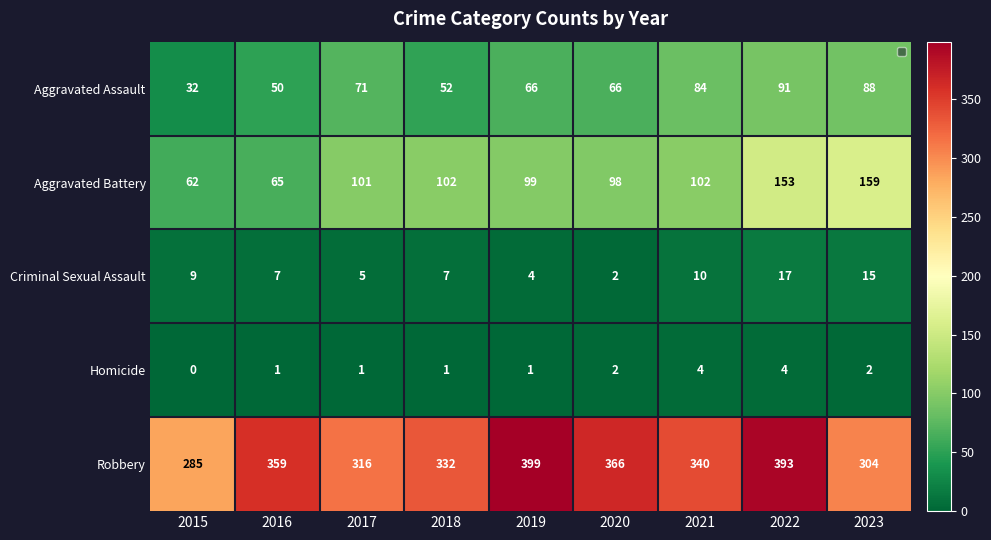

Which series has the largest total across all categories?

Robbery